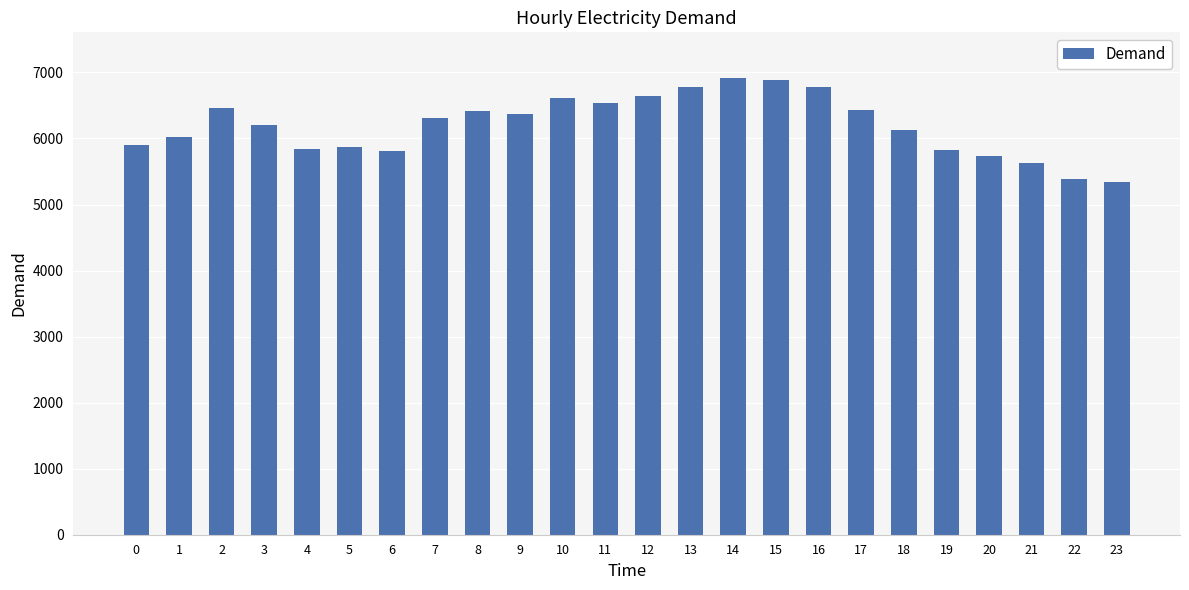

What is the greatest value displayed?

6916